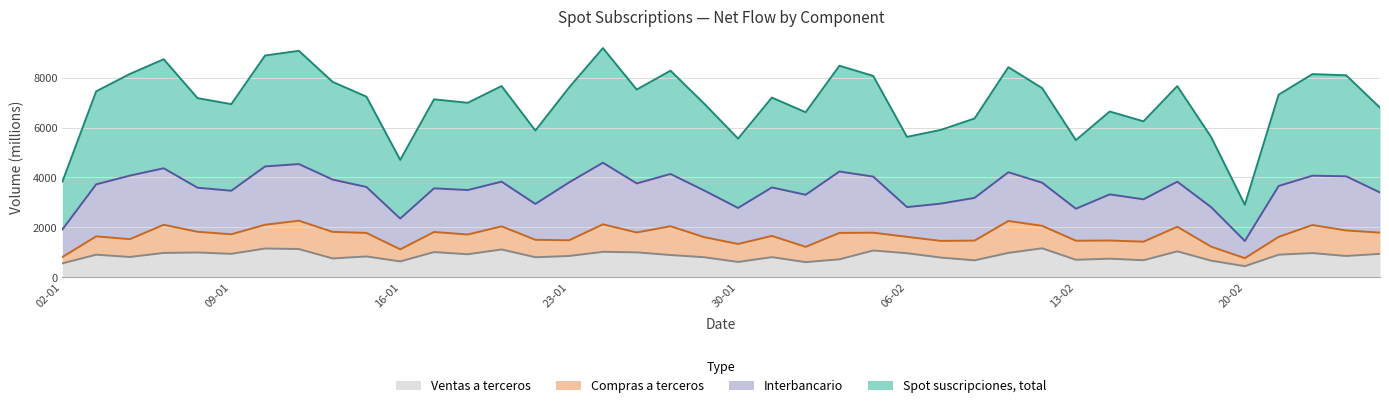

What is the sum of all Spot suscripciones, total values?

282001